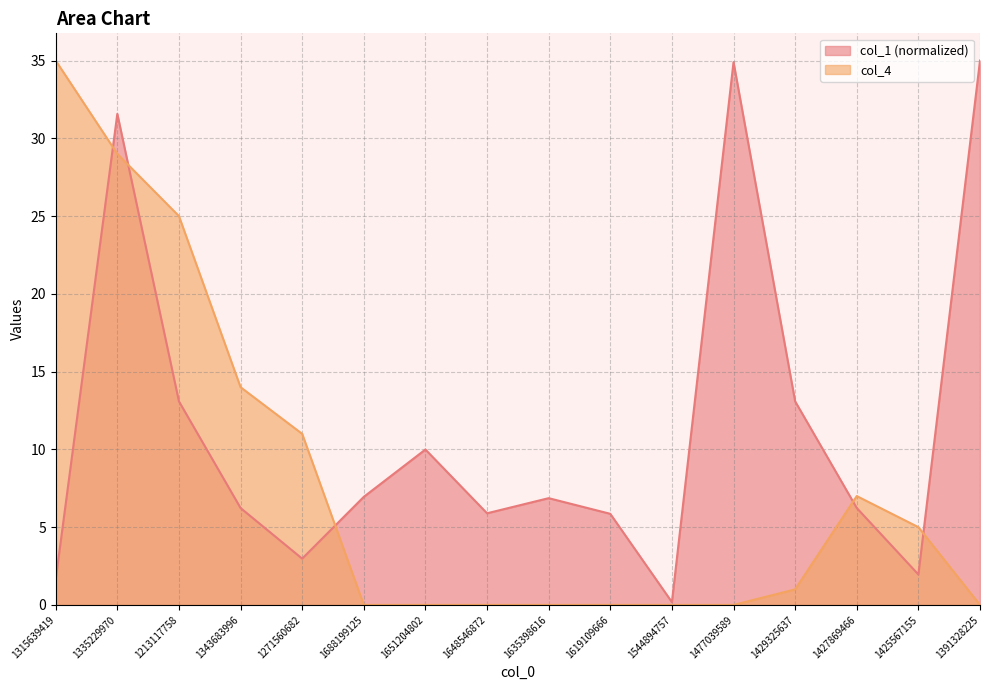

At which label is col_4 closest to 17?

1343683996